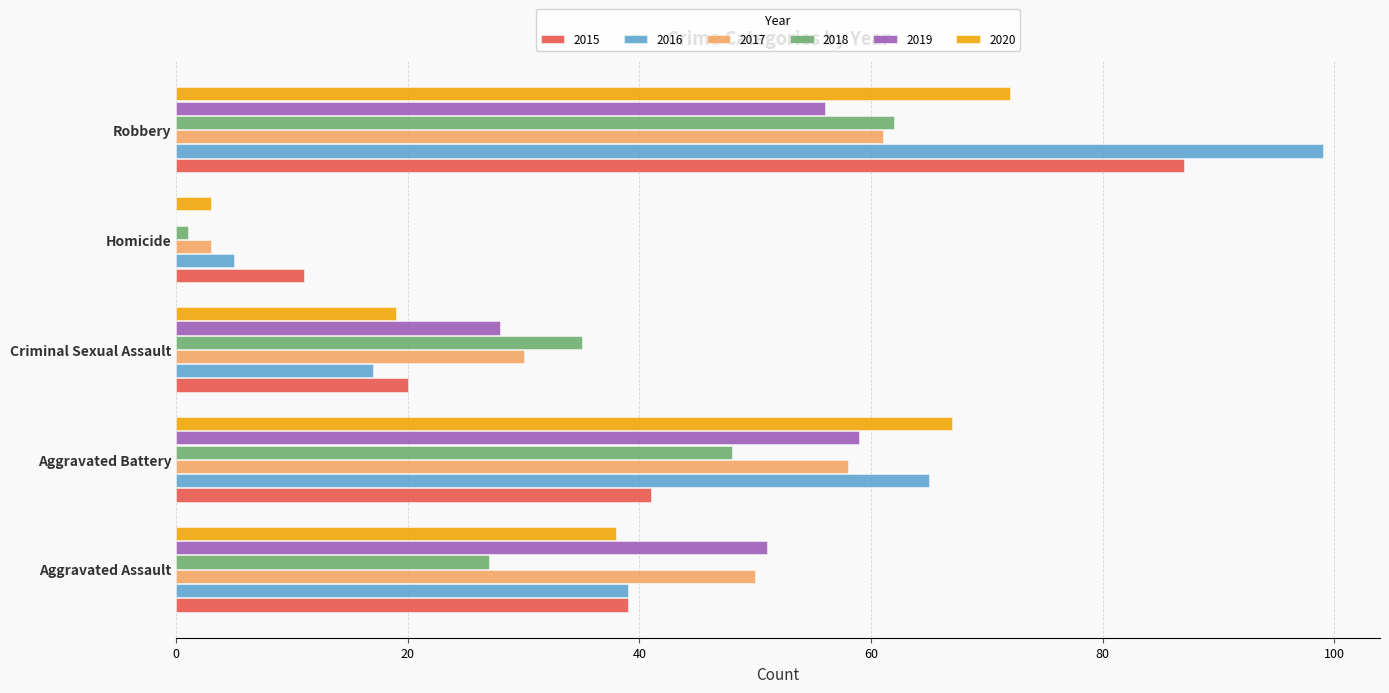

Which series changed the most between Aggravated Assault and Robbery?

2016